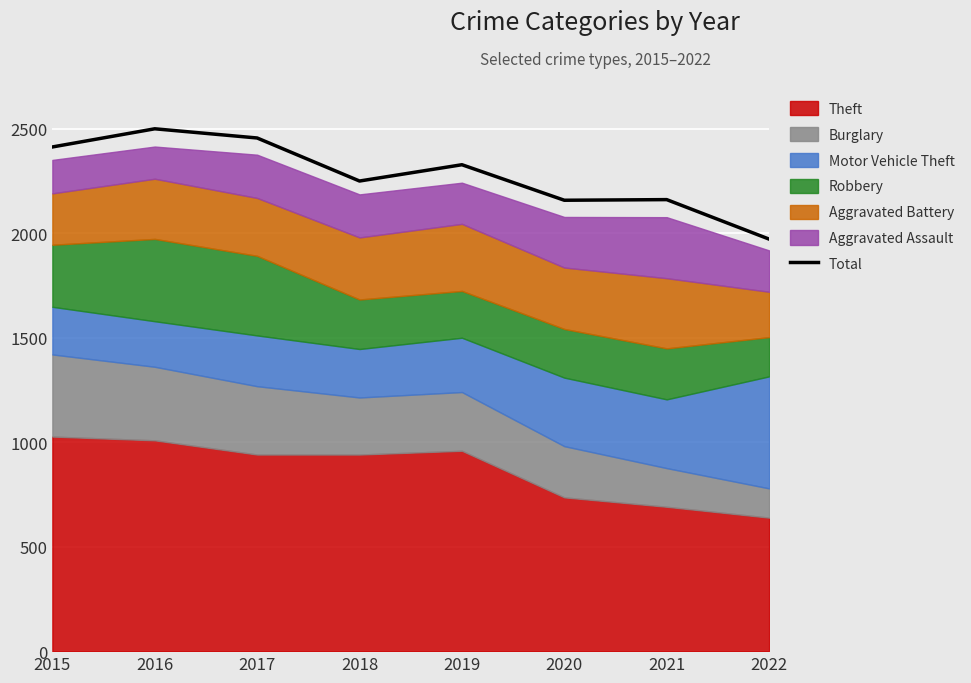

Reading left to right, list all the values displayed in this chart.

2413	2500	2456	2250	2328	2158	2161	1972